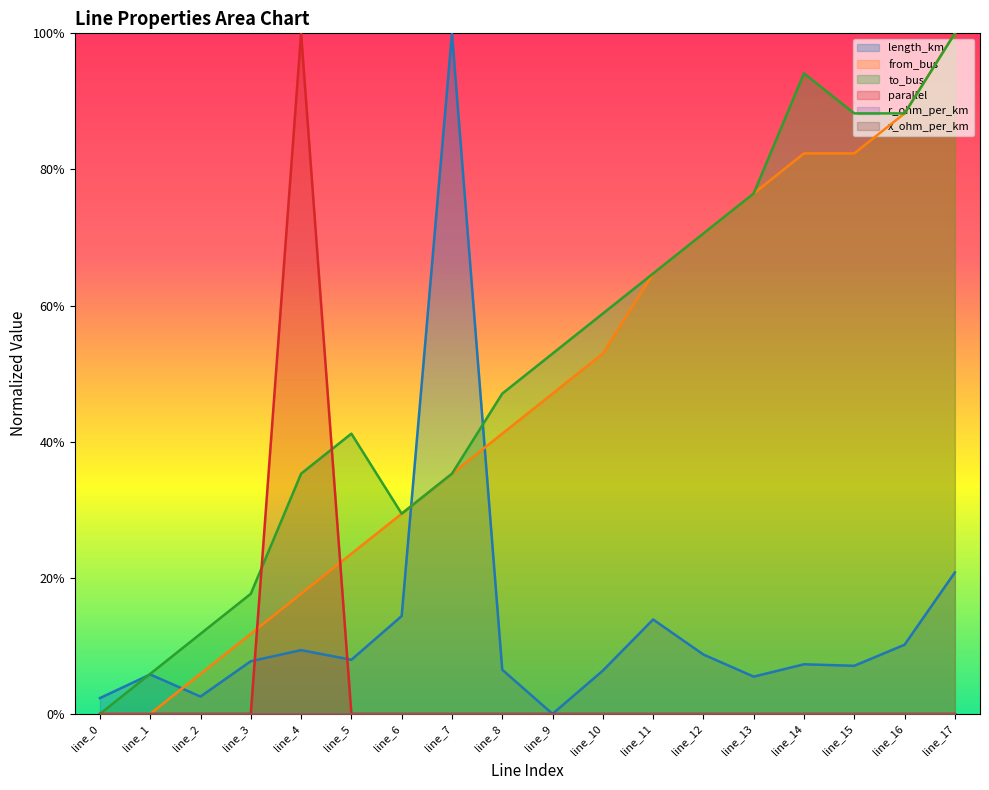

How many interior local peaks does the length_km series have?

5